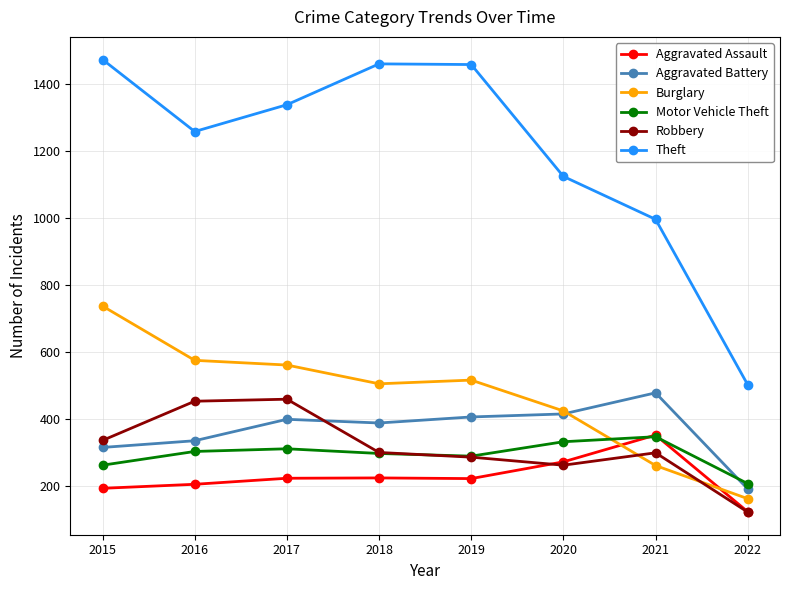

True or false: Aggravated Assault and Theft intersect in this chart.

False